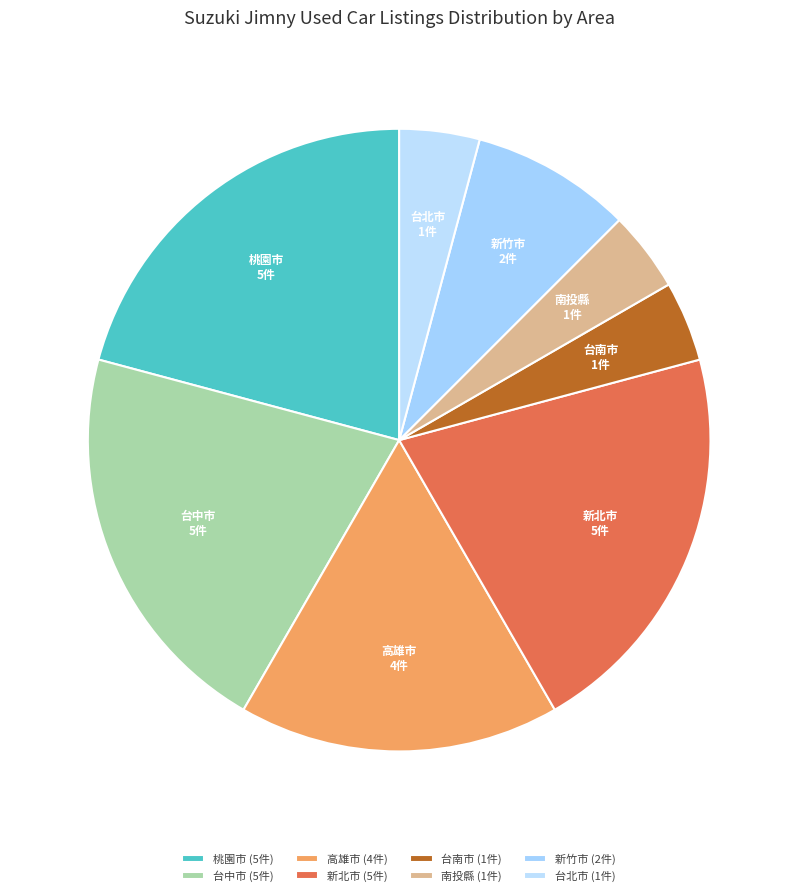

How many slices are in this pie chart?

8